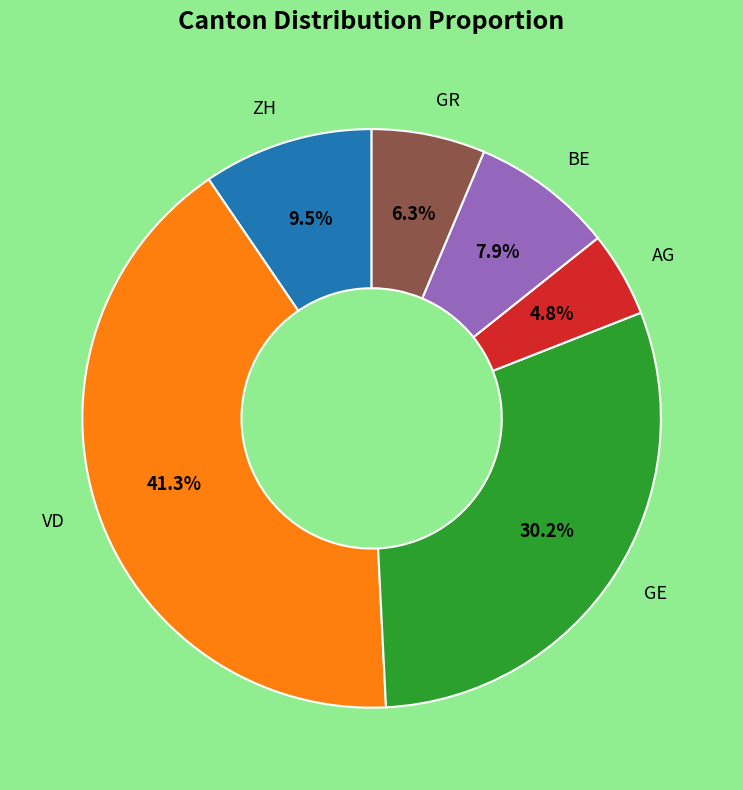

Does any single category account for the majority?

No